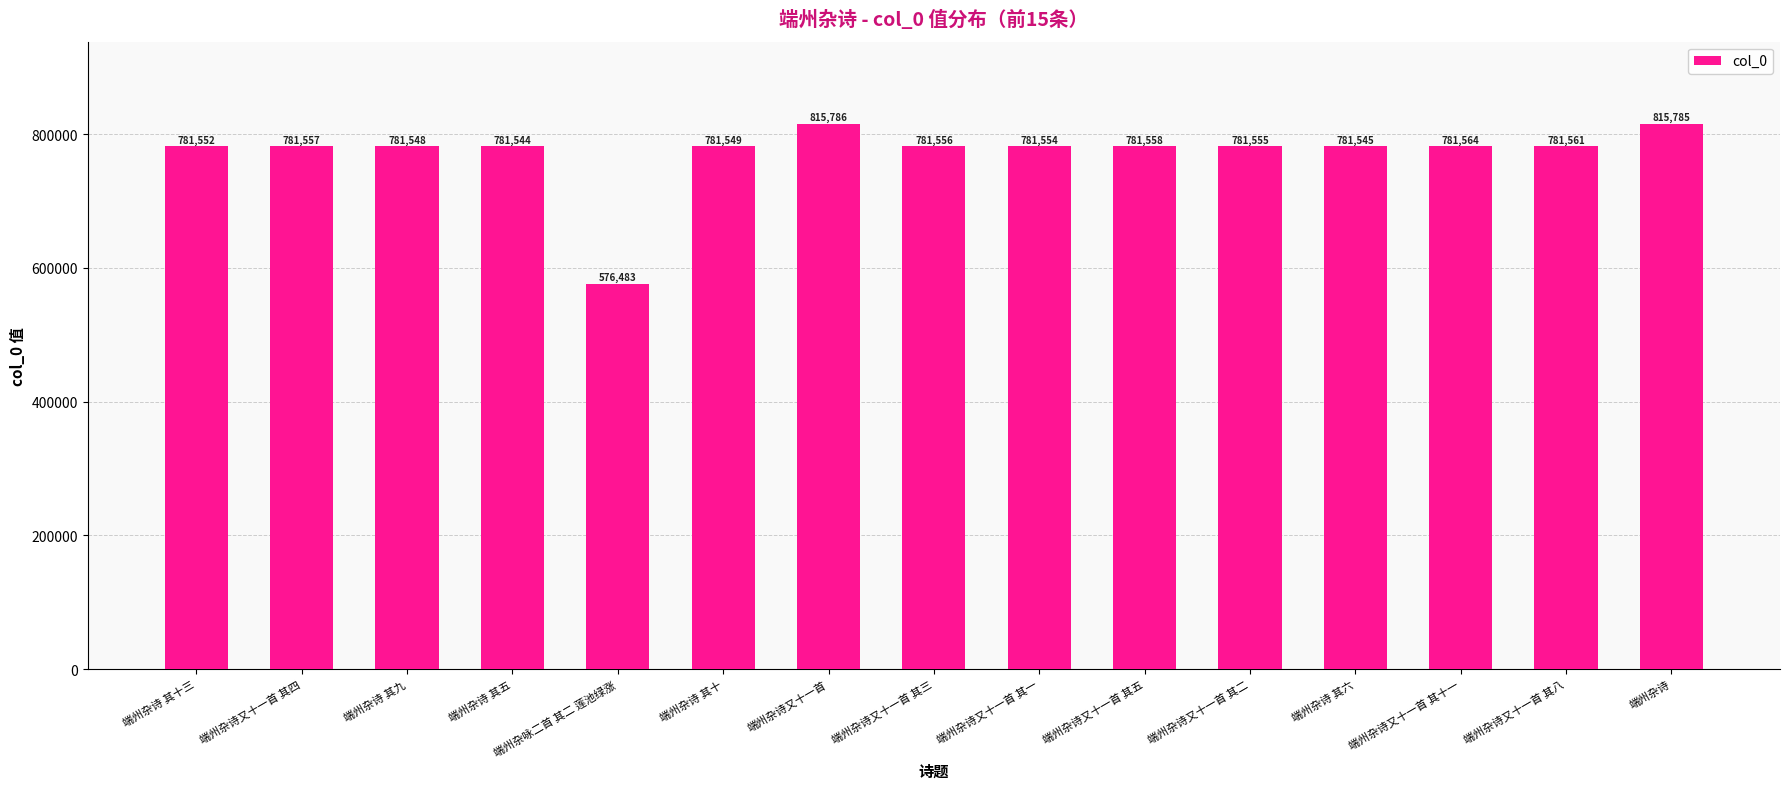

What position from the right is 端州杂诗又十一首?

9